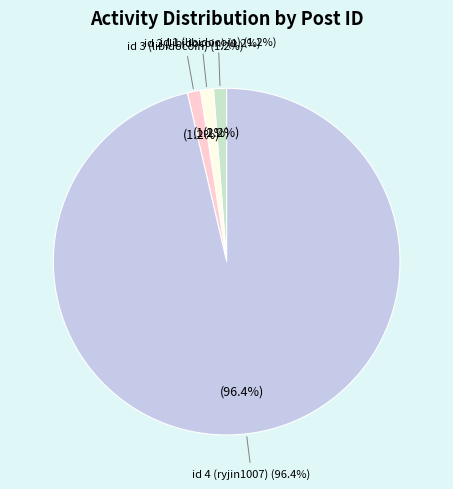

Is it true that id 4 (ryjin1007) is 99% of the pie?

False